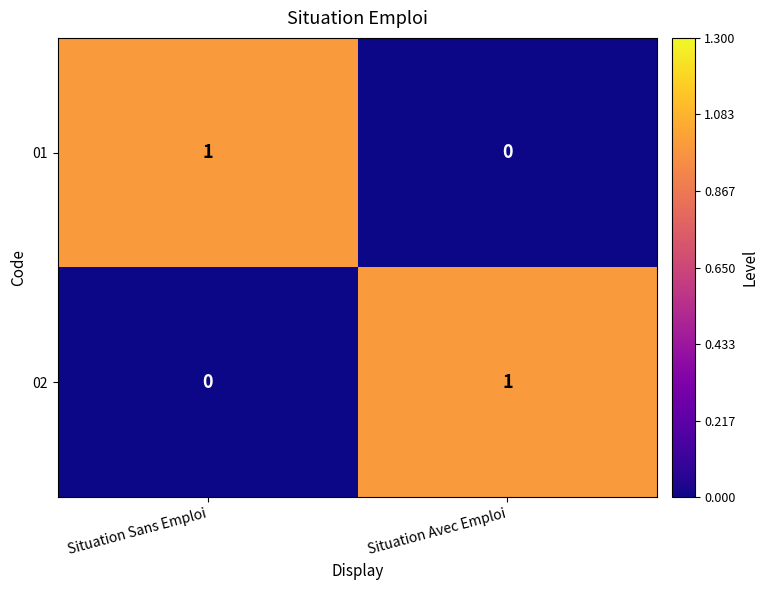

The value of 01 at Situation Avec Emploi is 0. True or false?

True